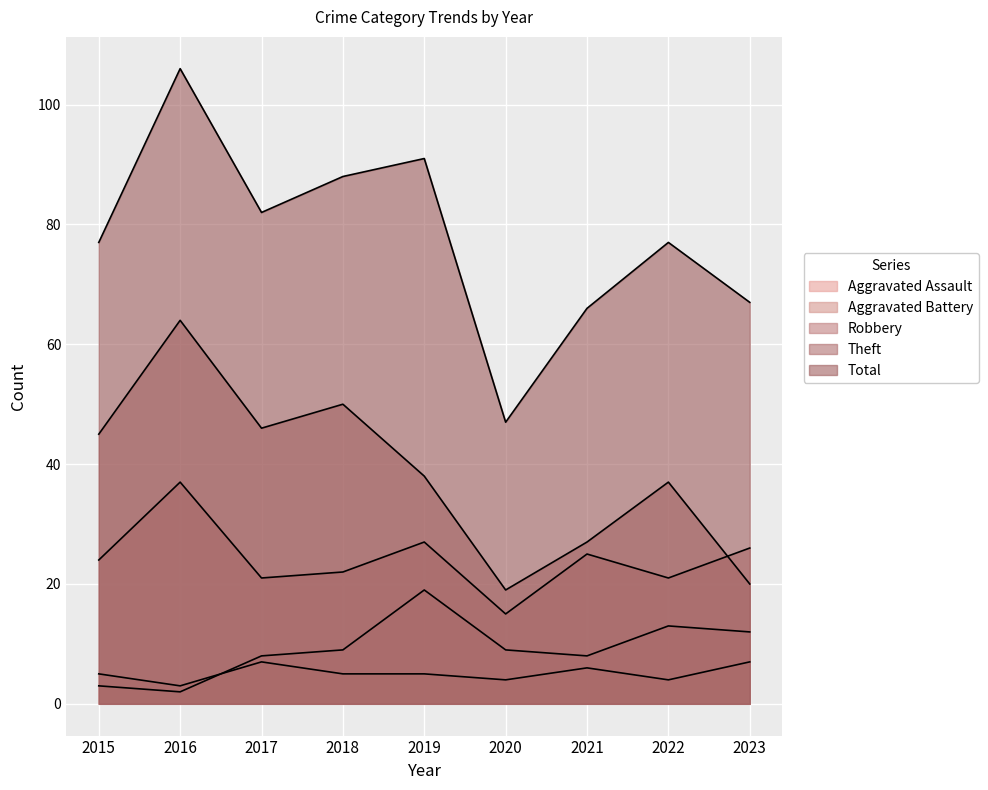

Rank the categories by Total value from lowest to highest.

2020, 2021, 2023, 2015, 2022, 2017, 2018, 2019, 2016